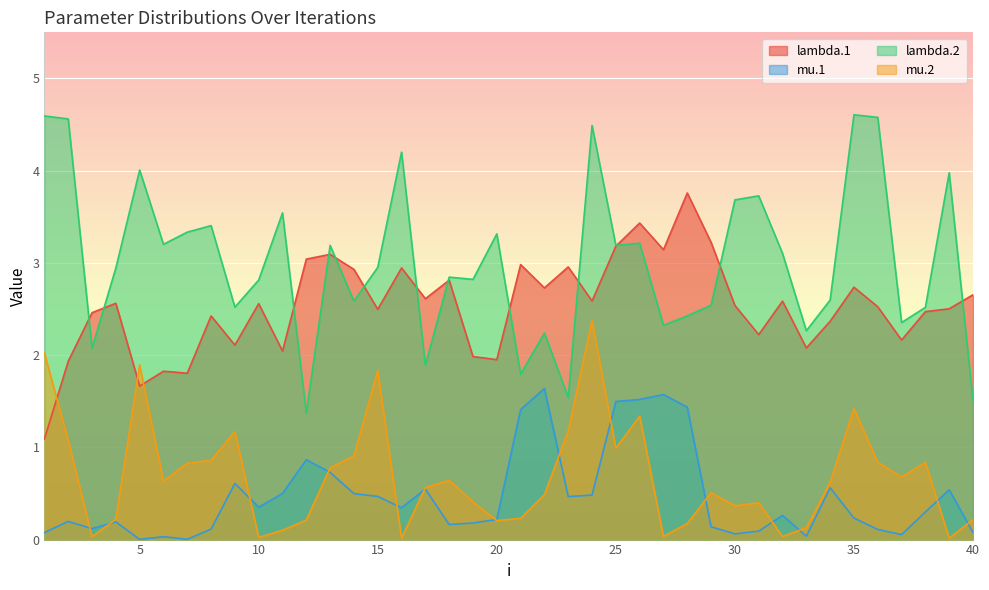

Which label corresponds to the smallest value in the chart?

5